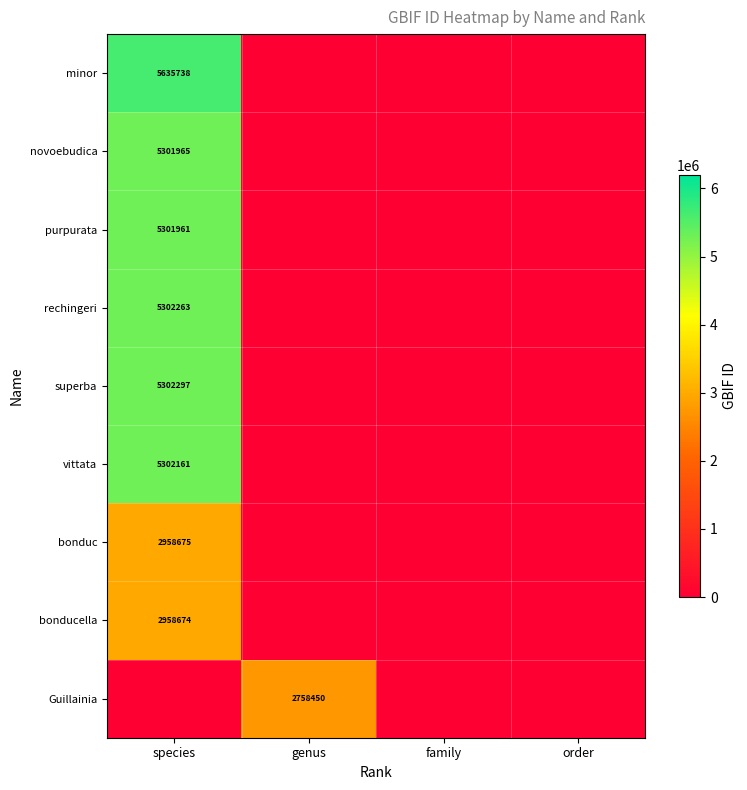

The bonduc series shows 2958675 at species. True or false?

True